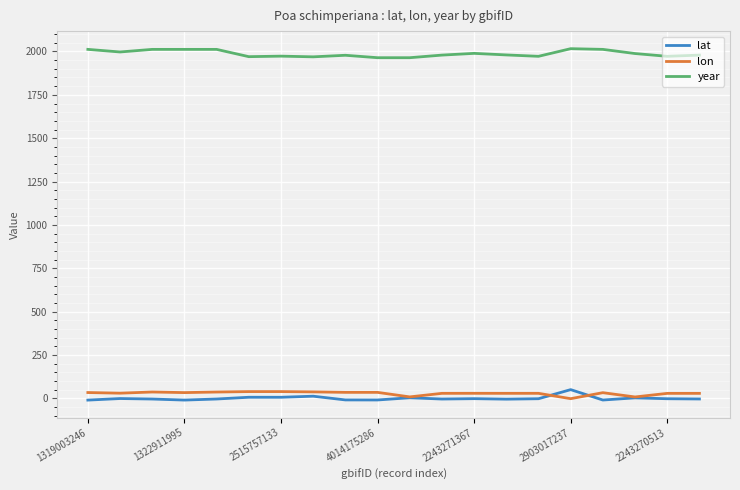

True or false: year and lat cross at least once.

False